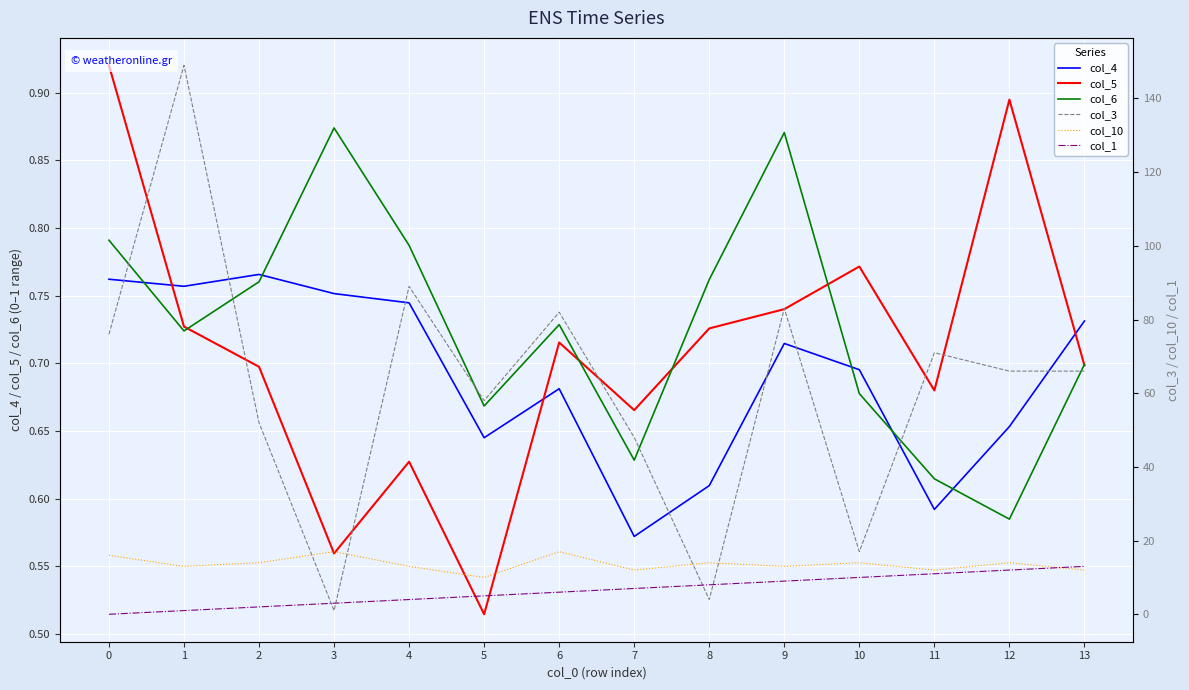

At 9, list the series in order from smallest to largest.

col_4, col_5, col_6, col_1, col_10, col_3